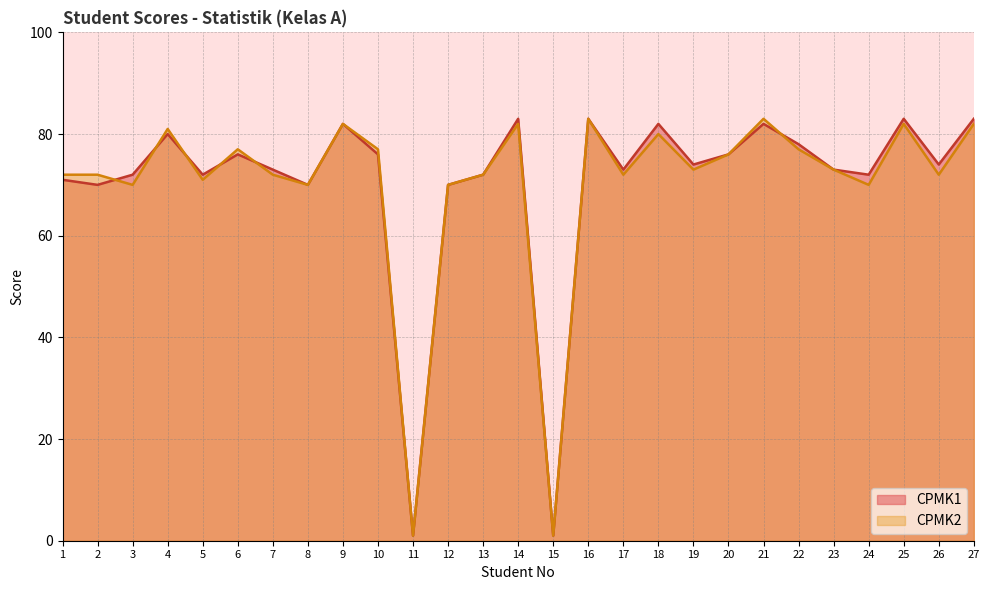

What value does the CPMK2 series have at 17, to the nearest 5?

70